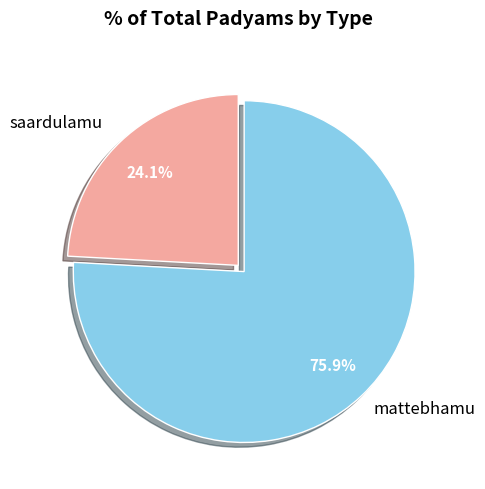

Is there a majority slice in this chart?

Yes